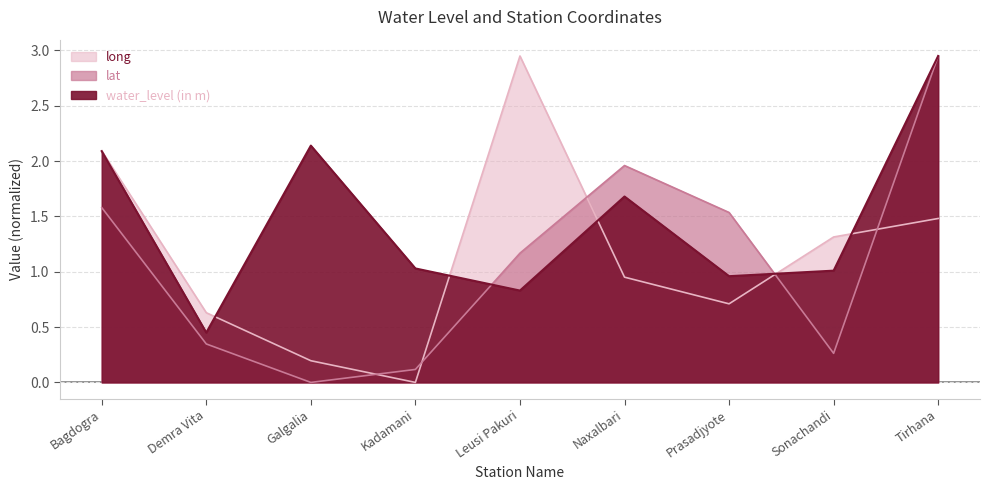

After their last crossing, which series has the higher values: water_level (in m) or long?

water_level (in m)